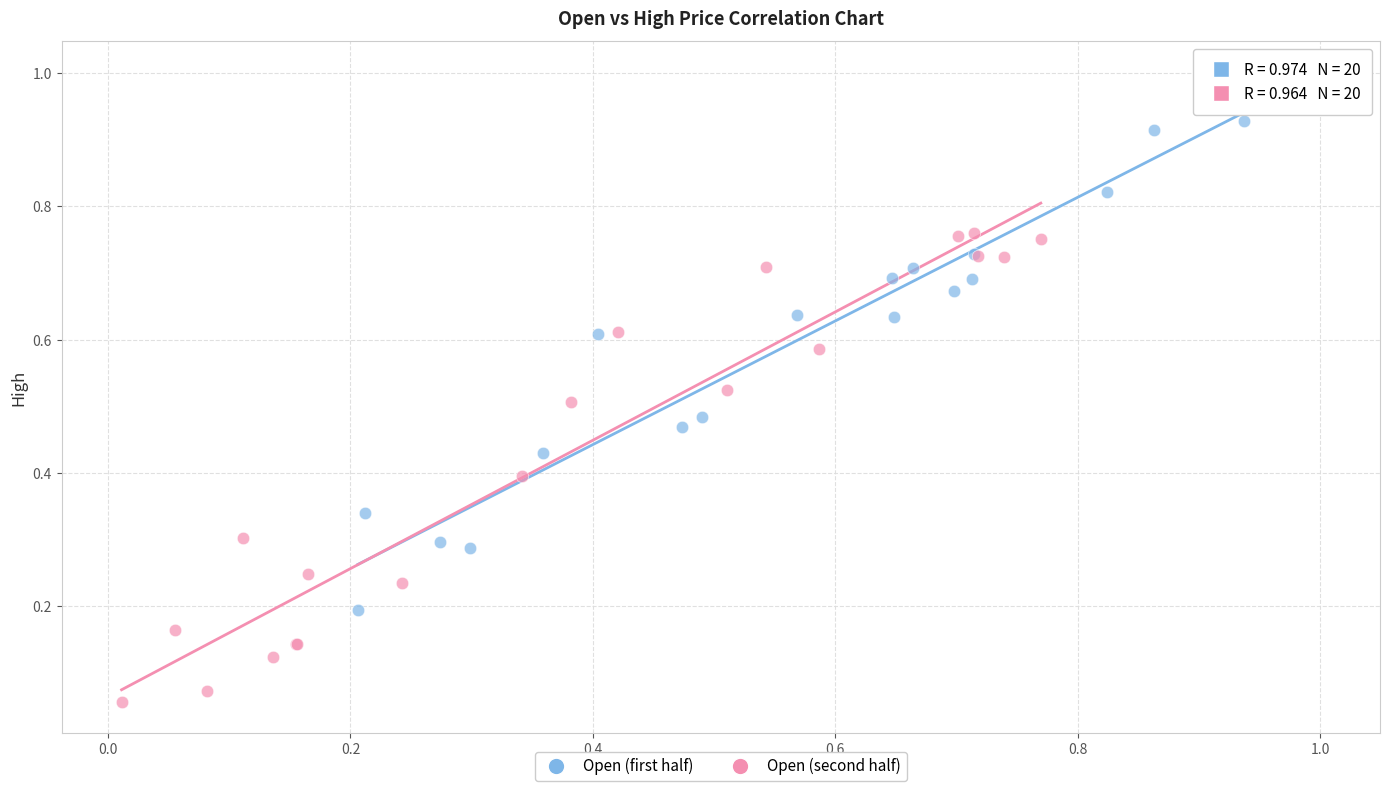

What are all the series names shown in the legend?

Open (first half), Open (second half)